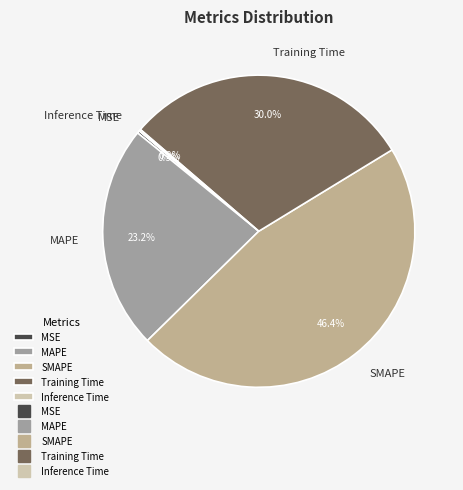

What portion of the pie excludes Training Time?

70.0%